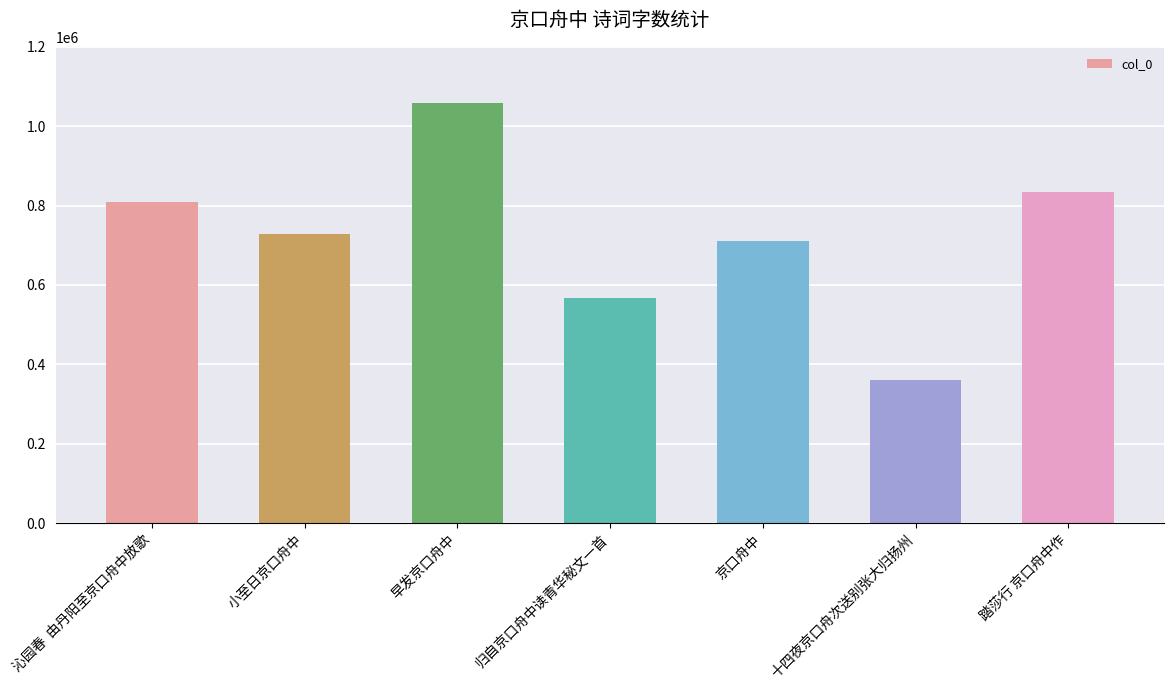

At which category does the chart reach its minimum across all series?

十四夜京口舟次送别张大归扬州